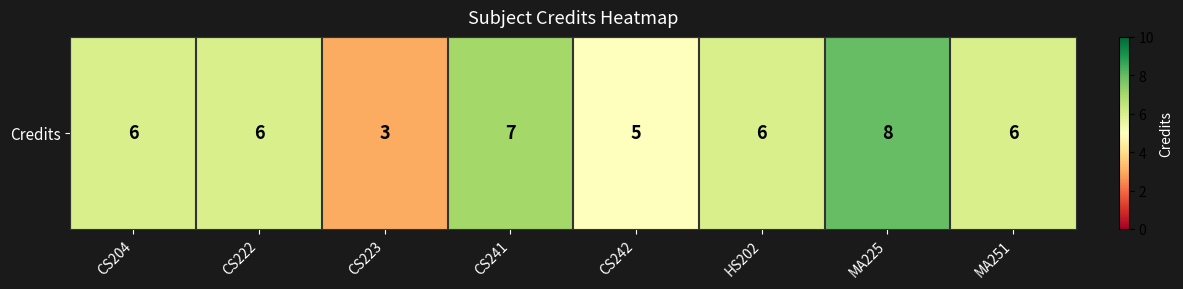

Count the number of data series in this chart.

1